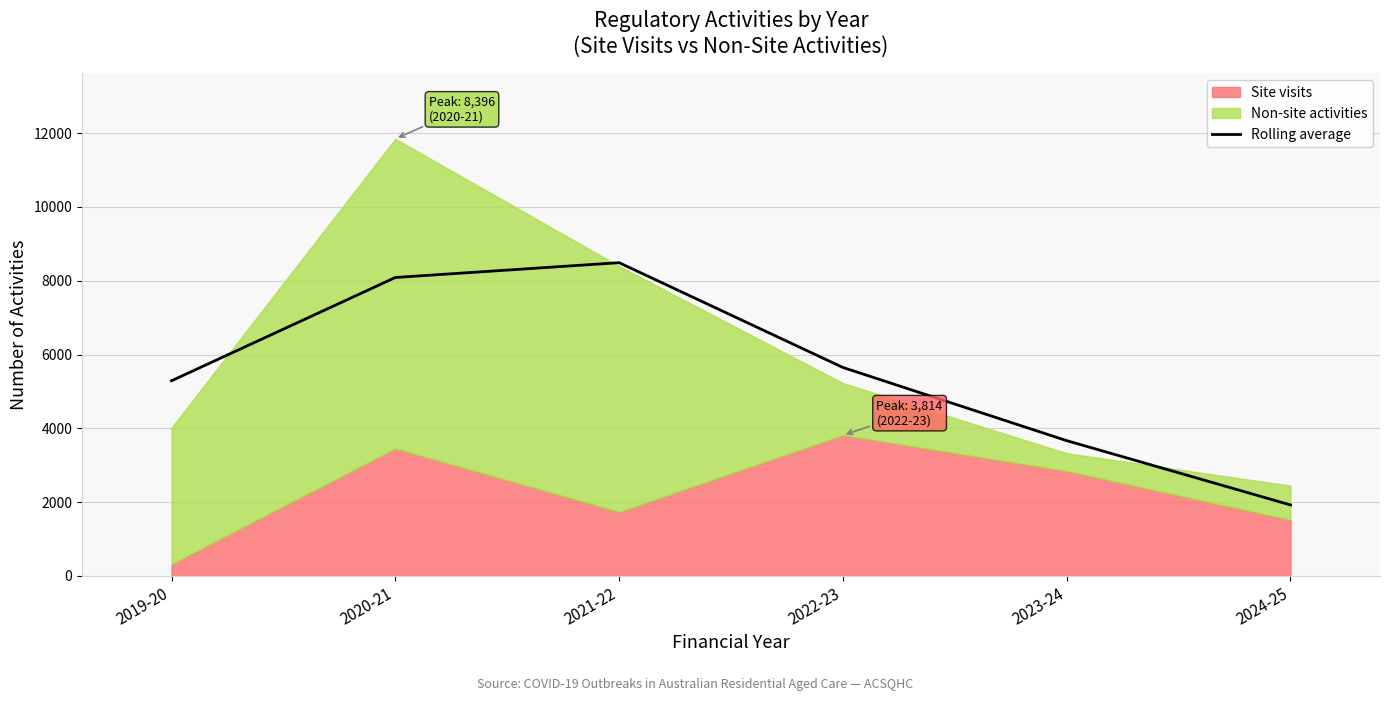

Approximately how many times larger is the value at 2019-20 compared to 2022-23?

0.9